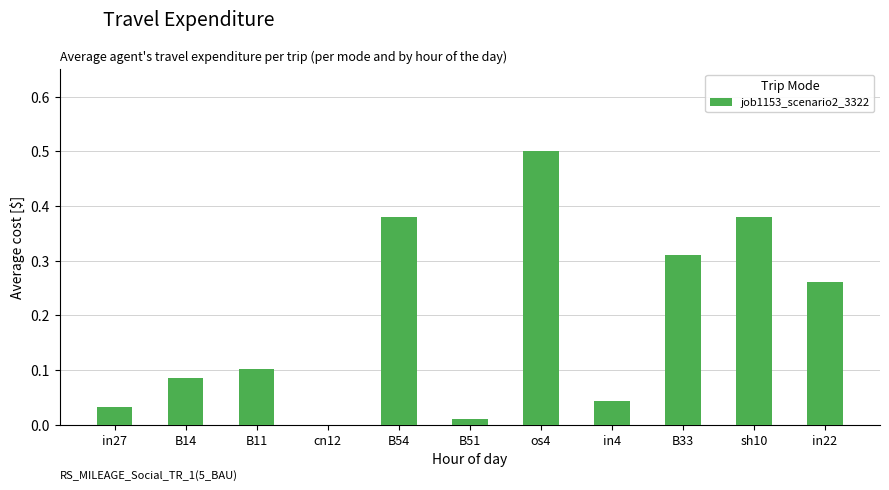

What is the greatest value displayed?

0.5